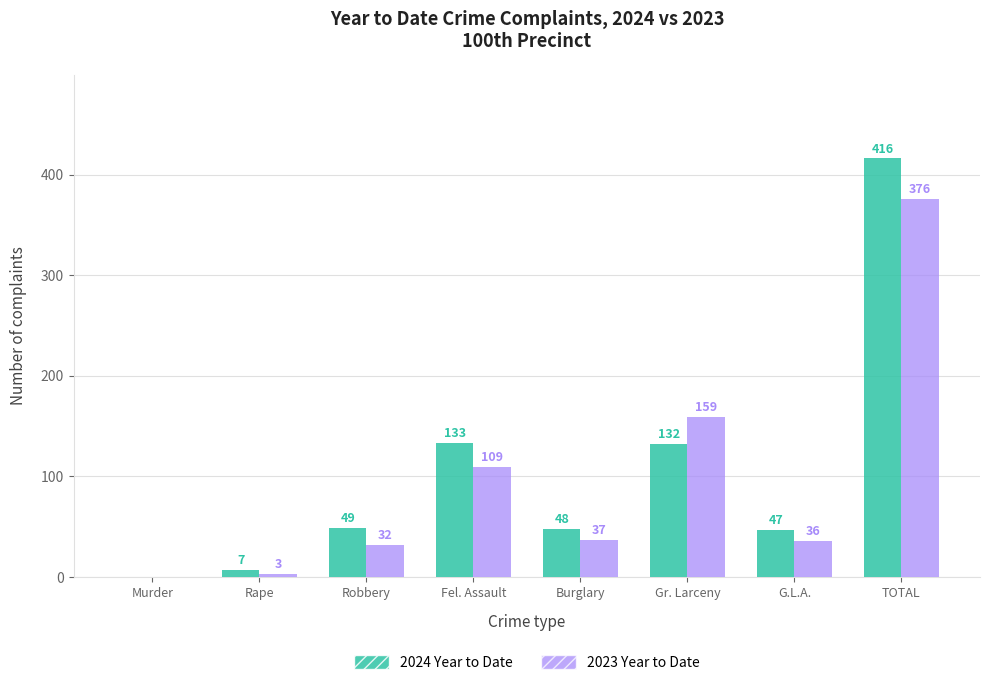

What is the average value of the 2024 Year to Date series?

104